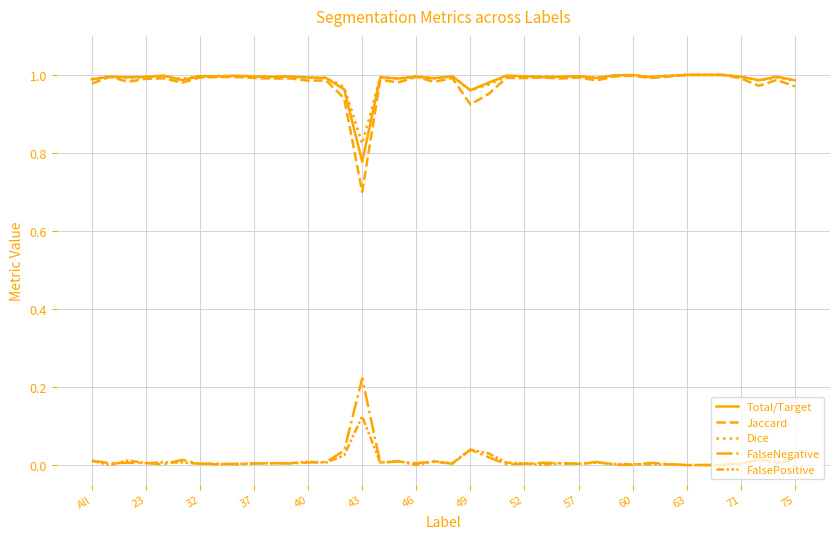

How many lines are shown in the chart?

5